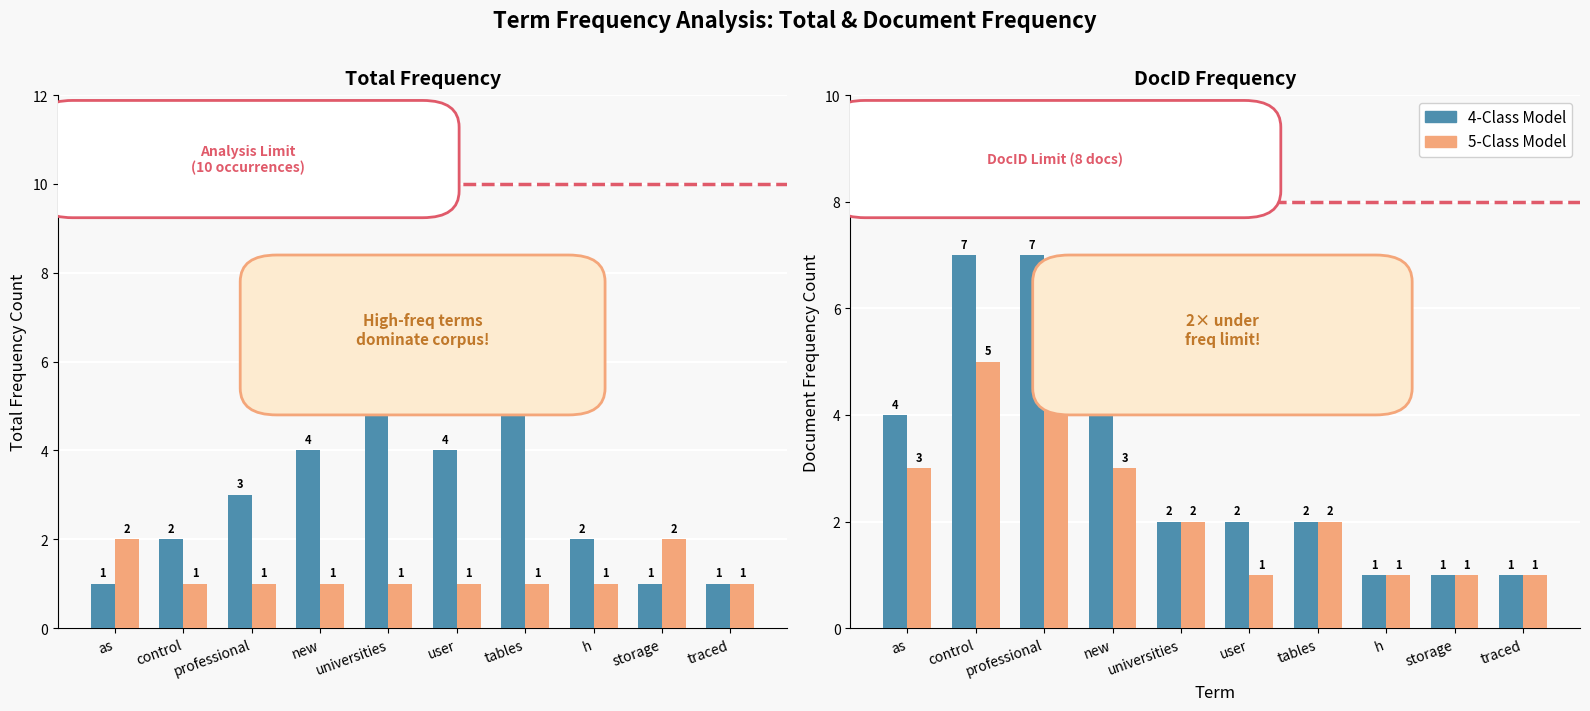

Rank the series by their maximum value, from highest to lowest.

4-Class Model, 5-Class Model